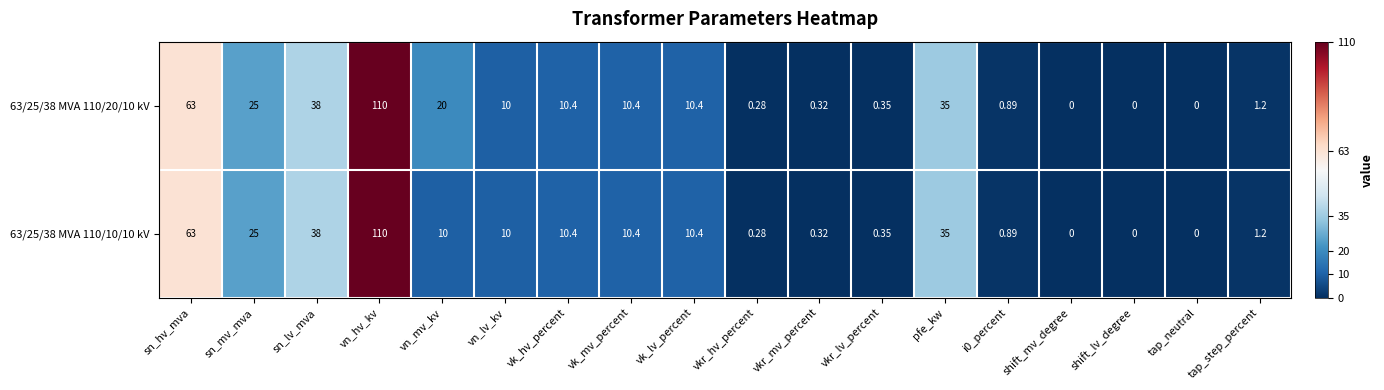

Where is 63/25/38 MVA 110/20/10 kV nearest to the value 55?

sn_hv_mva